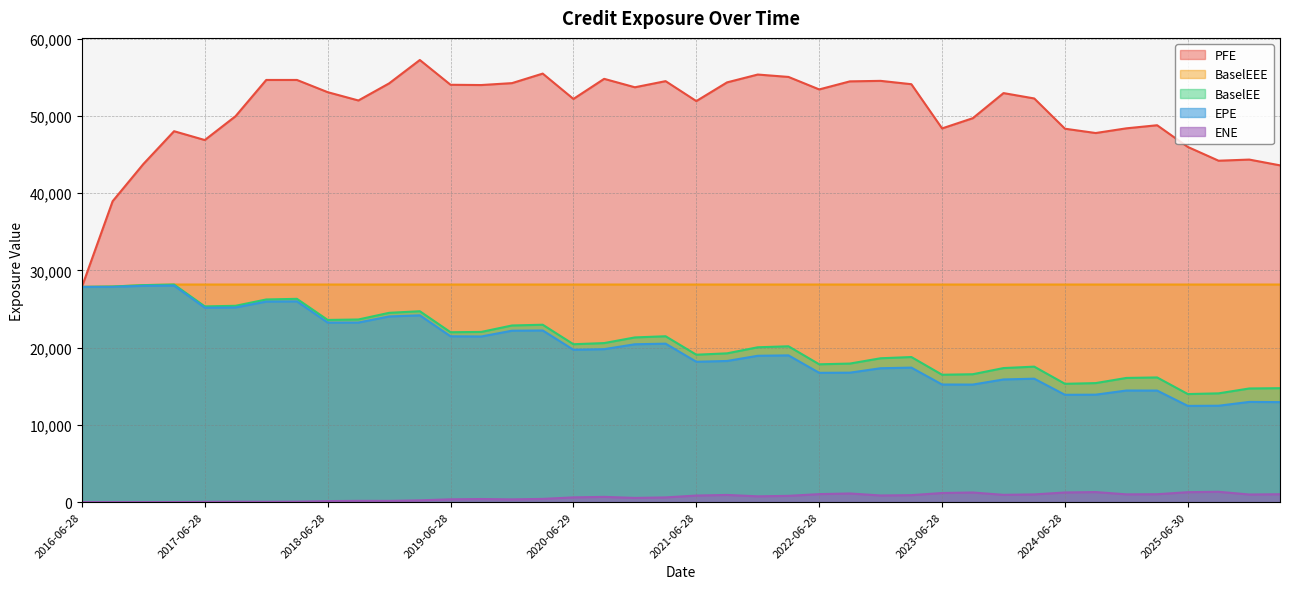

Is the value of BaselEE at 2017-06-28 greater than the value of PFE at 2023-09-28?

No